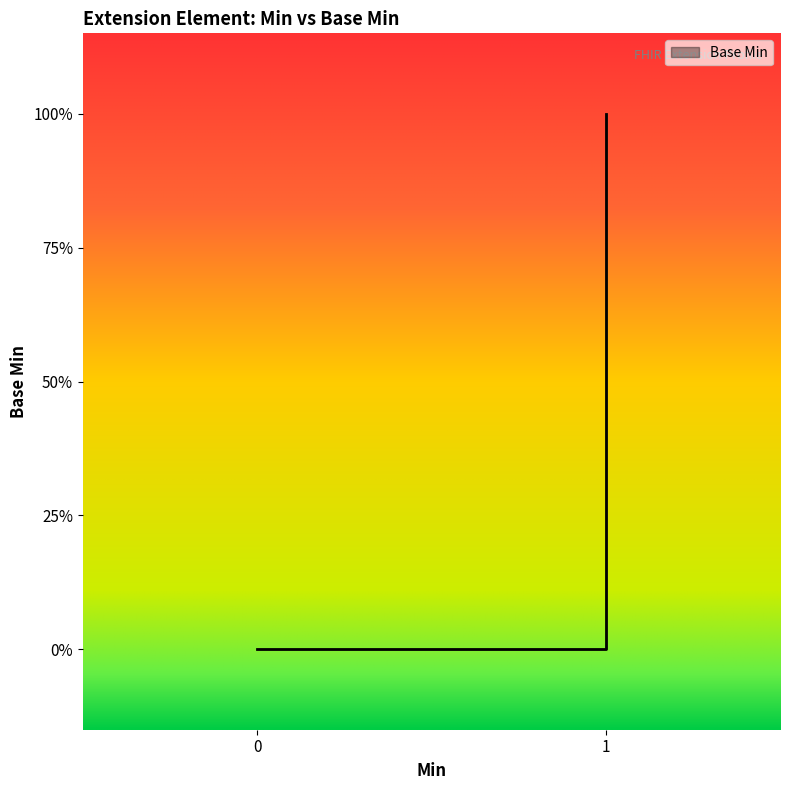

Is it true that the value at Extension.url is 1?

True